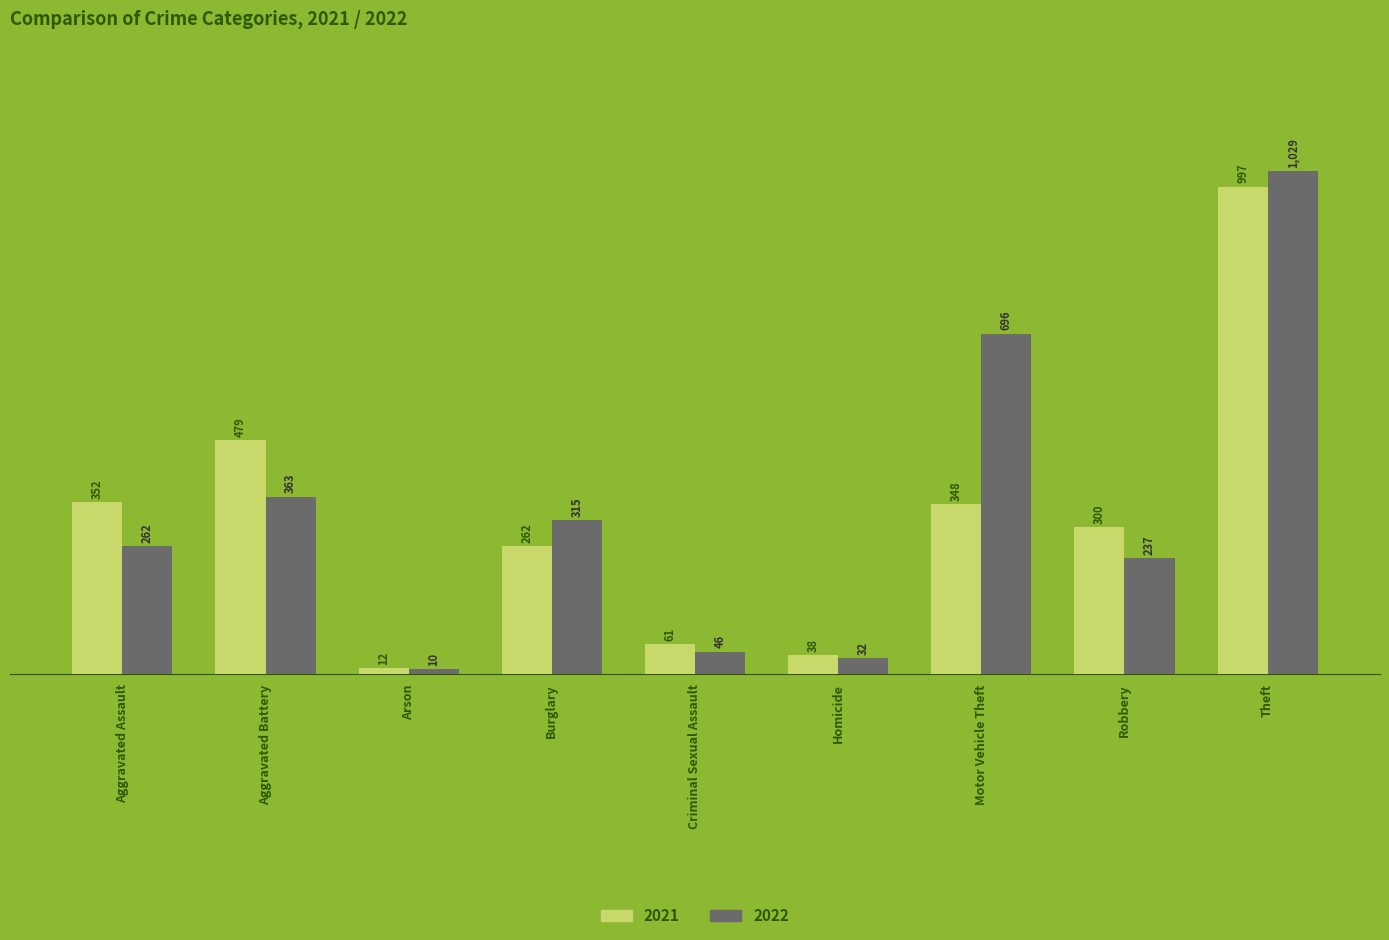

What is the average value of the 2021 series?

317